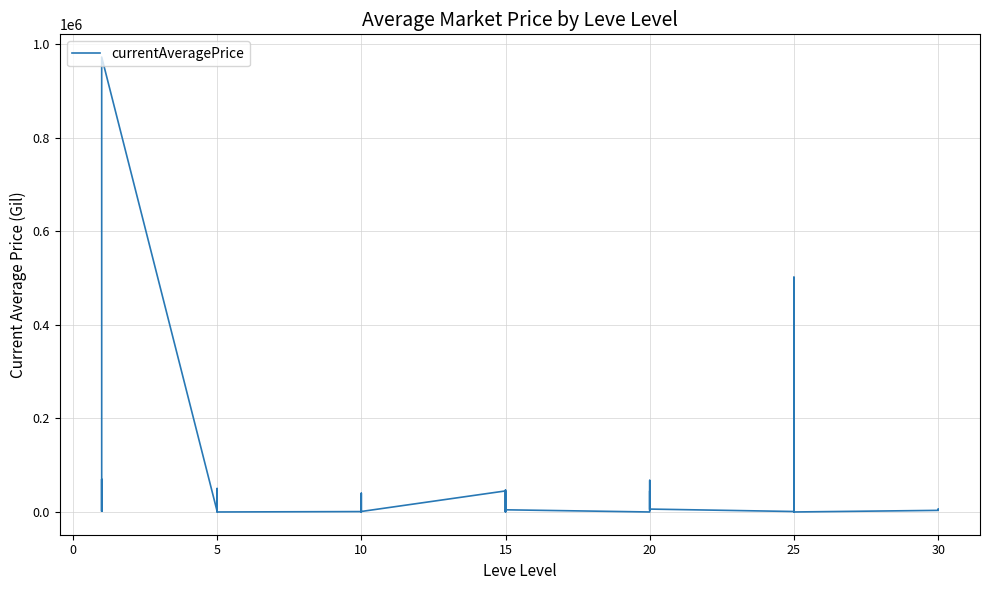

True or false: there are more than 0 points higher than both neighbors.

True